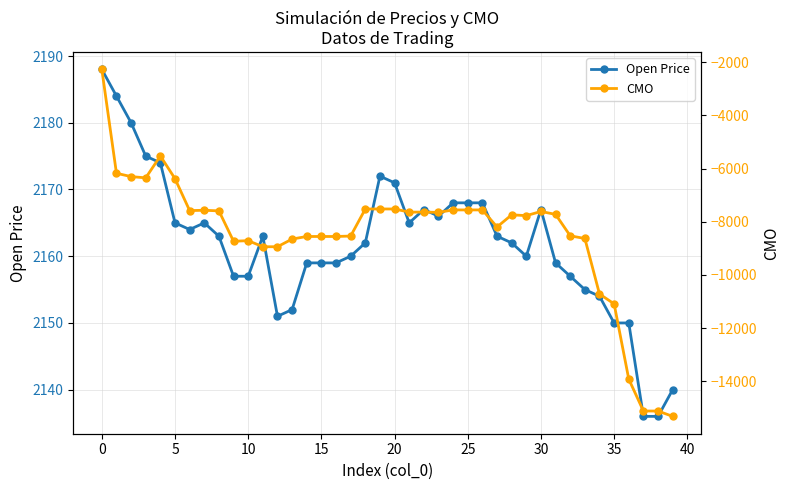

What is the difference between the CMO values at 19 and 36?

6394.3